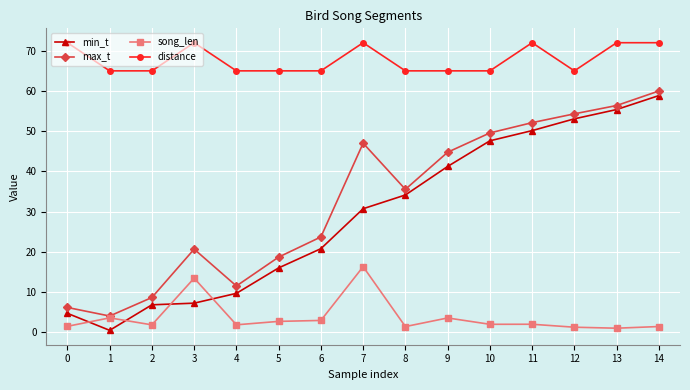

What is the difference between the distance values at 13 and 12?

7.0